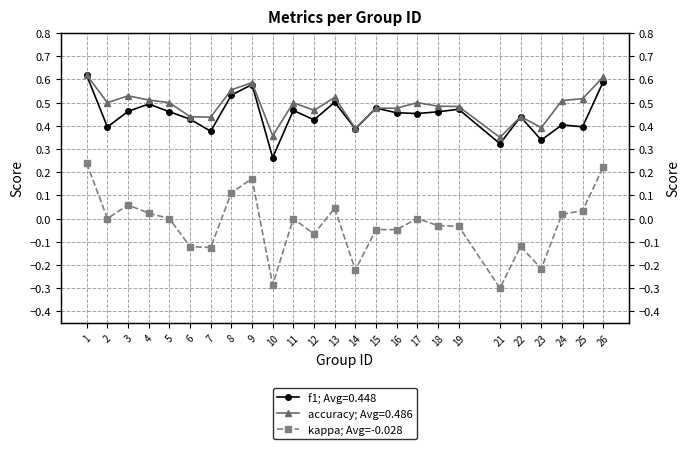

Which has a higher value, 2 or 25?

25